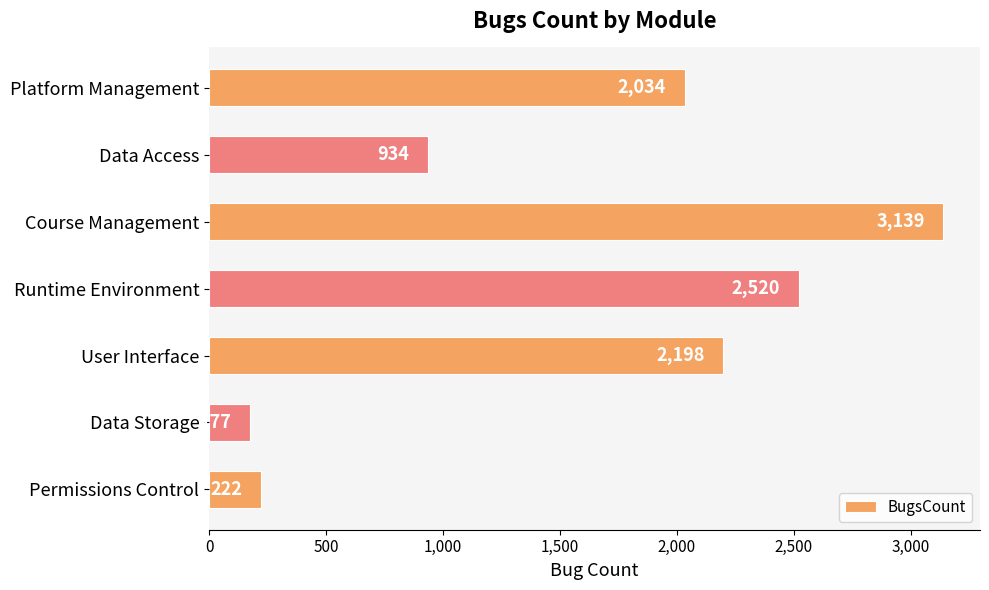

List the labels in order of value, smallest first.

Data Storage, Permissions Control, Data Access, Platform Management, User Interface, Runtime Environment, Course Management